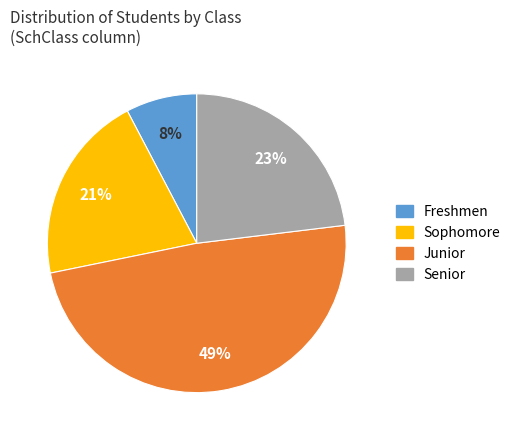

To the nearest percent, what is the difference between the largest and smallest slice percentages?

41%